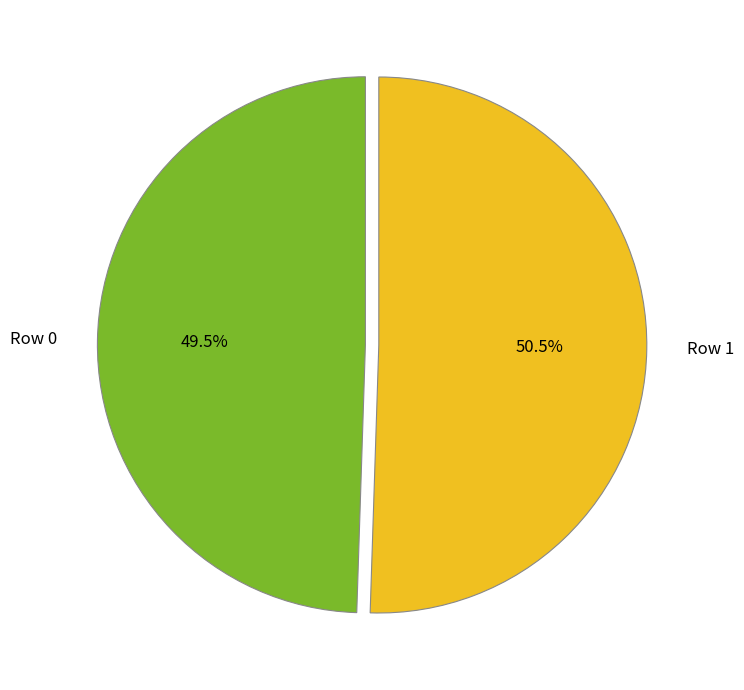

Is there any slice that represents more than half of the pie?

Yes